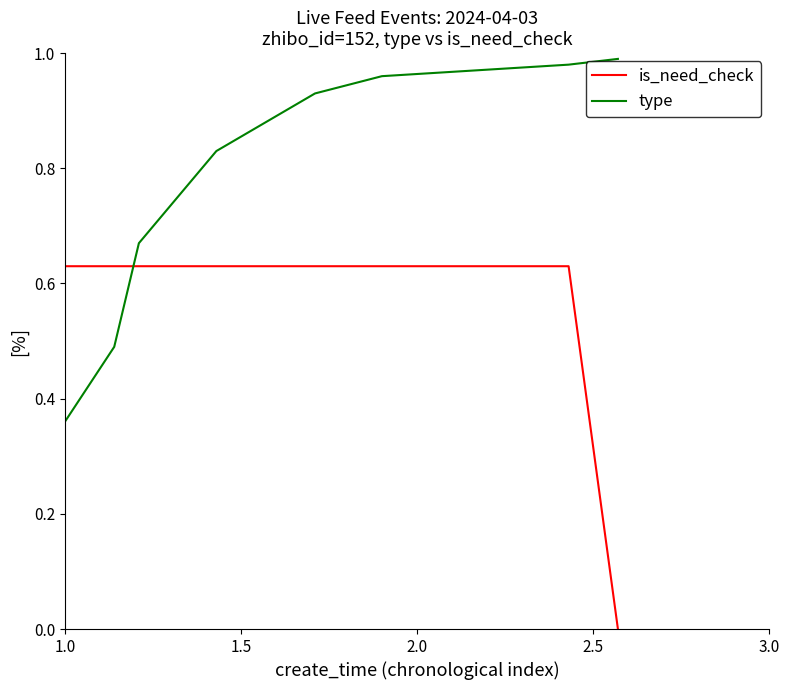

Which series has the largest total across all categories?

type